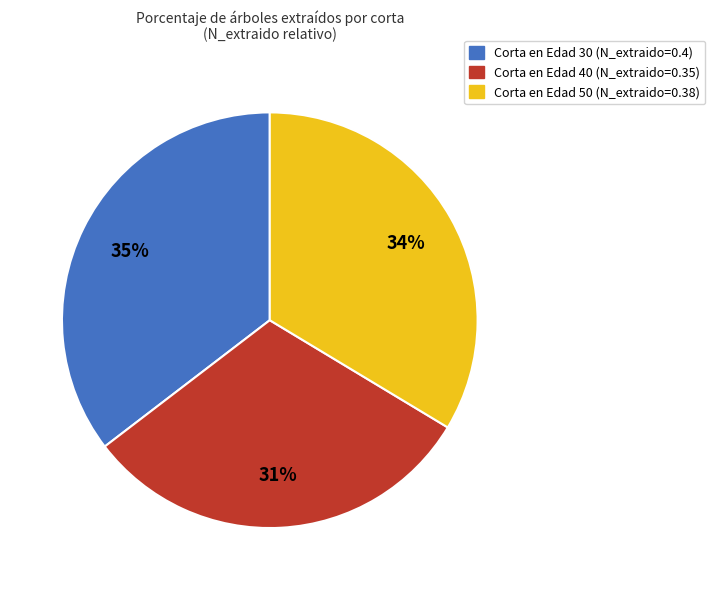

To the nearest percent, what is the difference between the Corta en Edad 30 (N_extraido=0.4) and Corta en Edad 40 (N_extraido=0.35) slice percentages?

4%